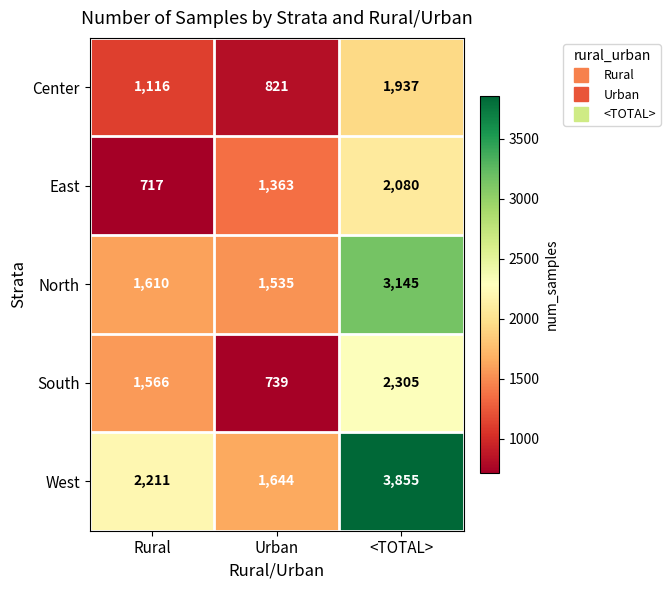

Reading left to right, extract all data points from this chart.

Center: 1116	821	1937
East: 717	1363	2080
North: 1610	1535	3145
South: 1566	739	2305
West: 2211	1644	3855